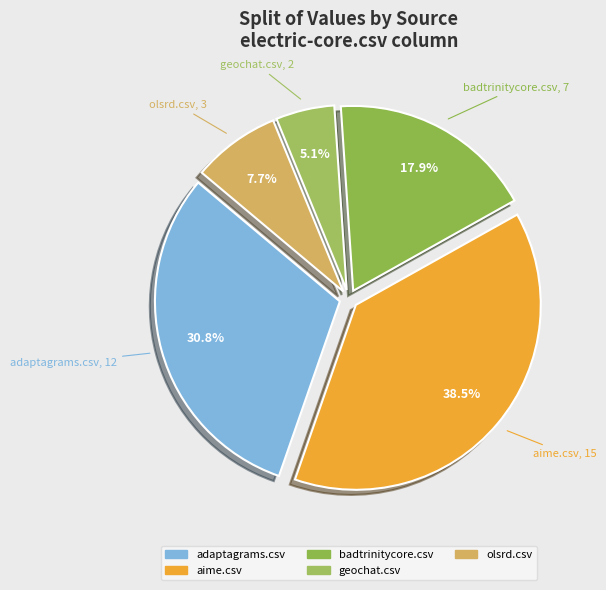

Count the number of slices in the pie.

5